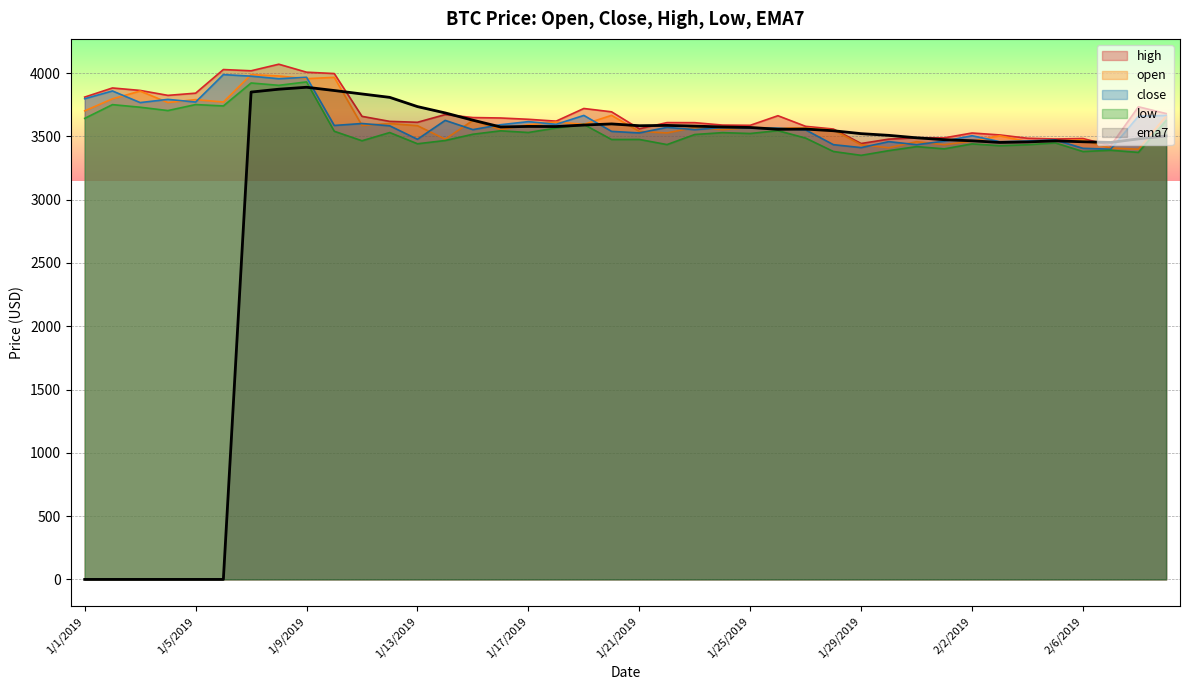

At which category is the sum across all series the highest?

1/8/2019